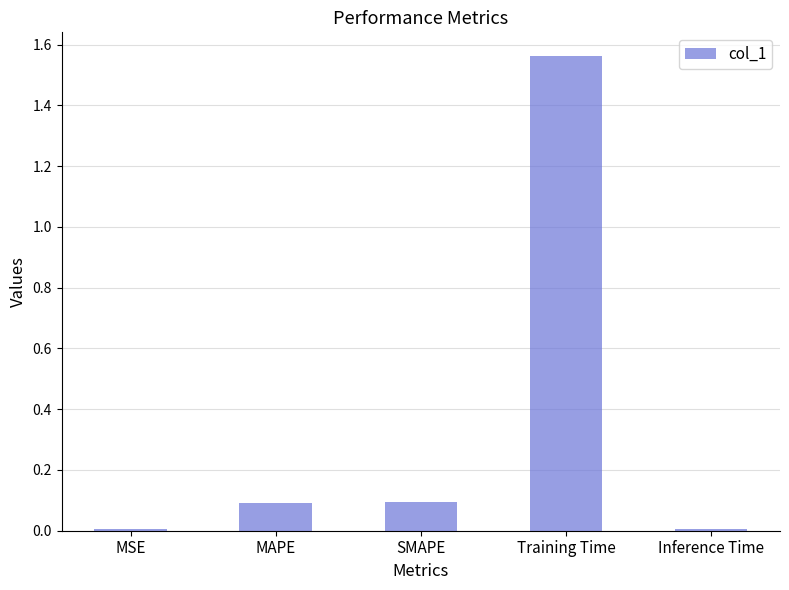

Are the bars grouped side by side (vs. stacked)?

No